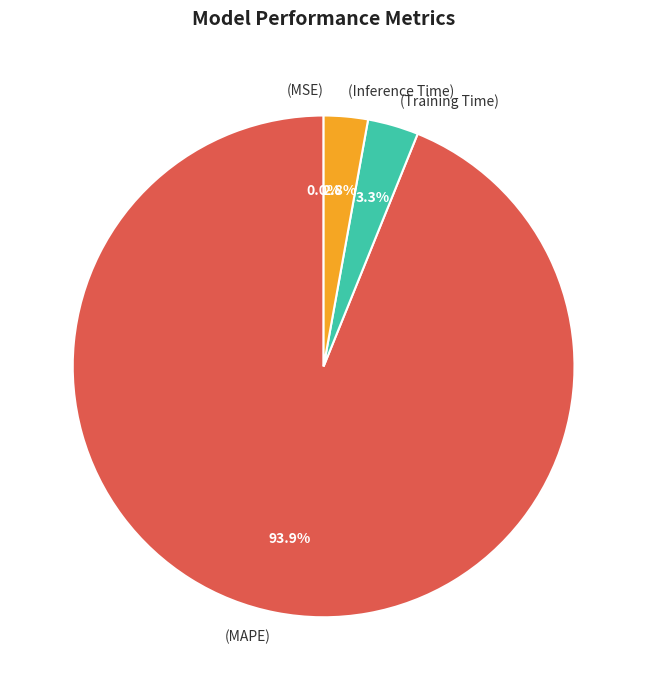

Does any single category account for the majority?

Yes